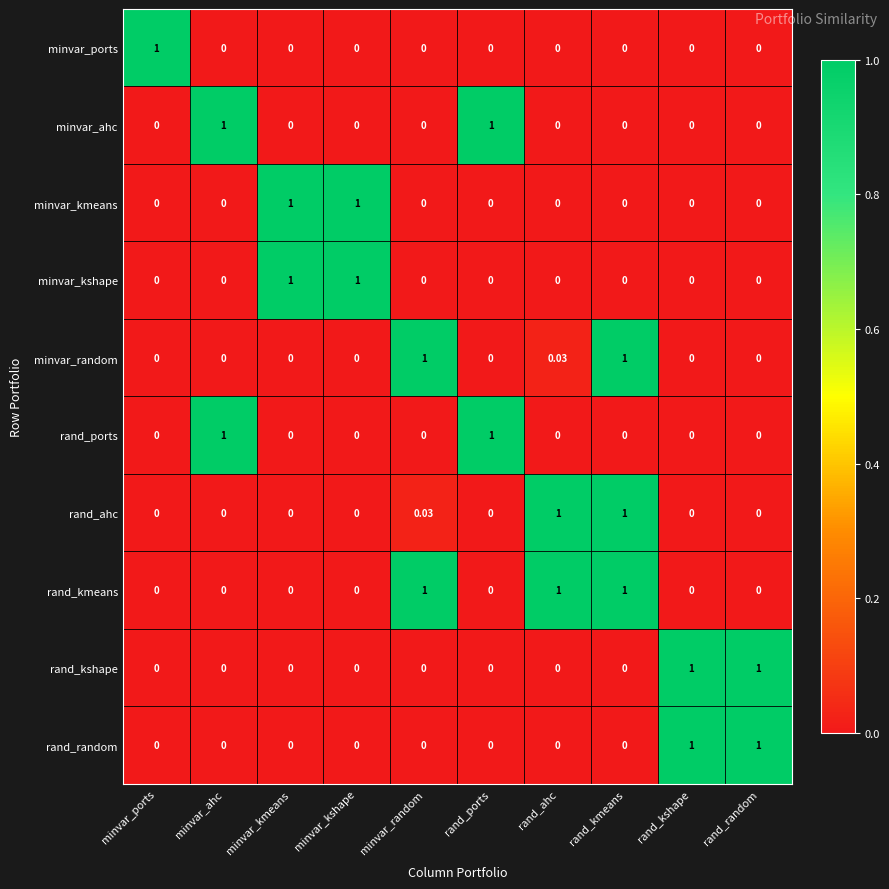

At which category is the sum across all series the highest?

rand_kmeans